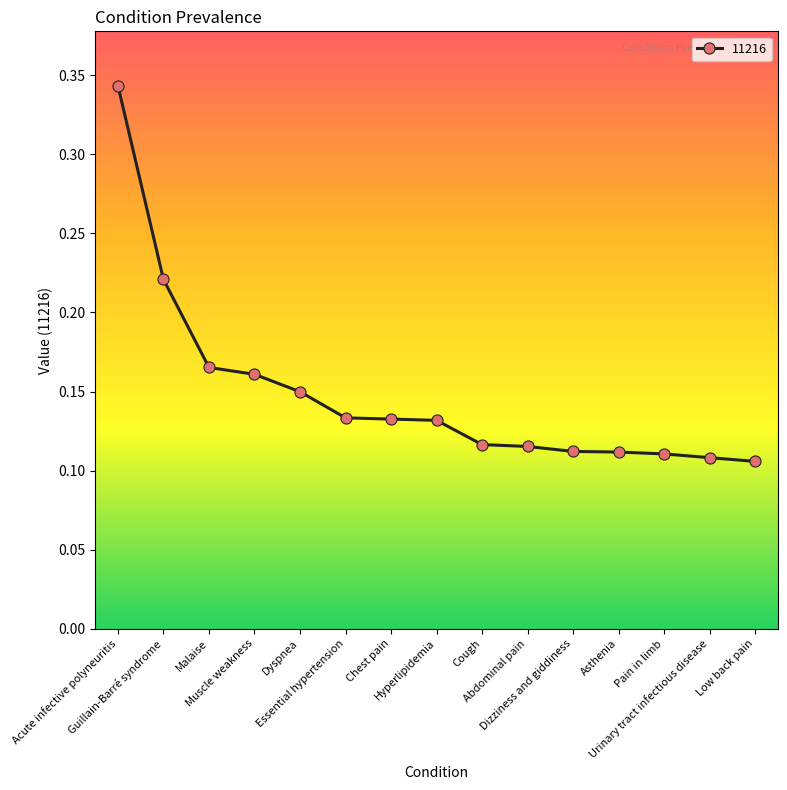

What is the sum of all values?

2.2